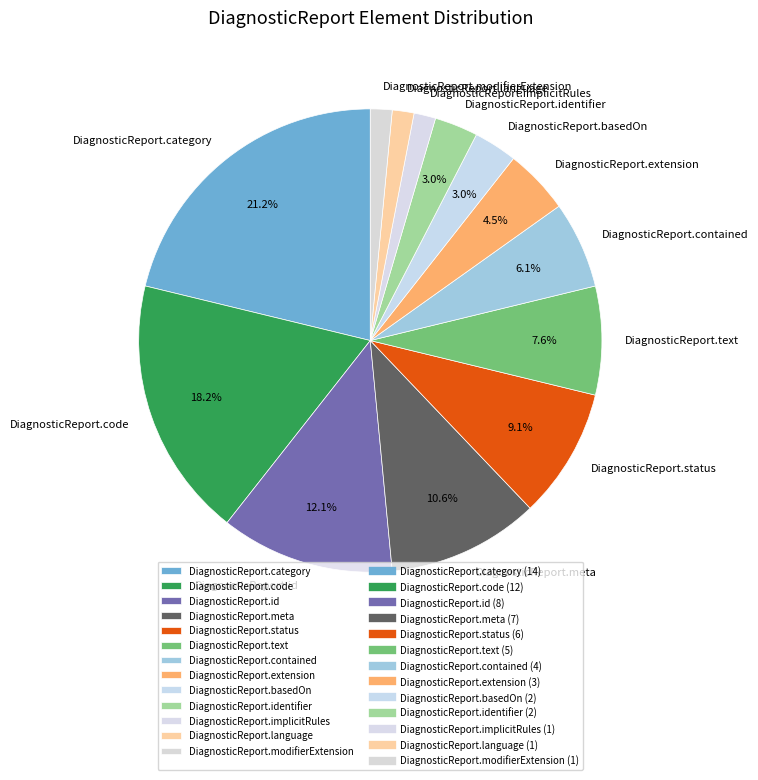

To the nearest percent, what percentage of the pie is DiagnosticReport.identifier?

3%